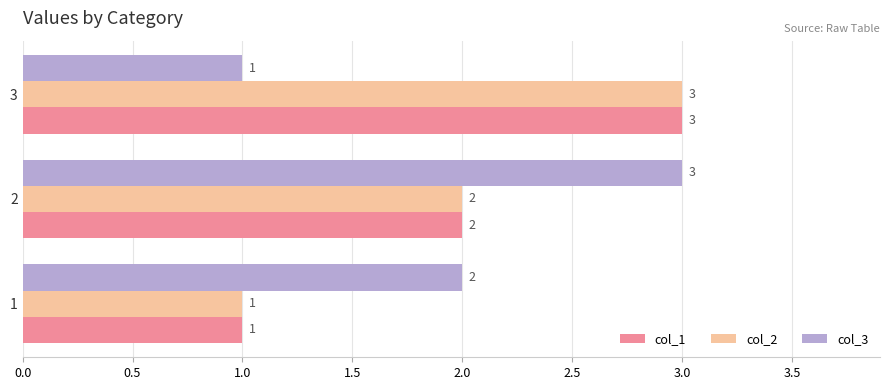

At how many categories does at least one series exceed 1?

3